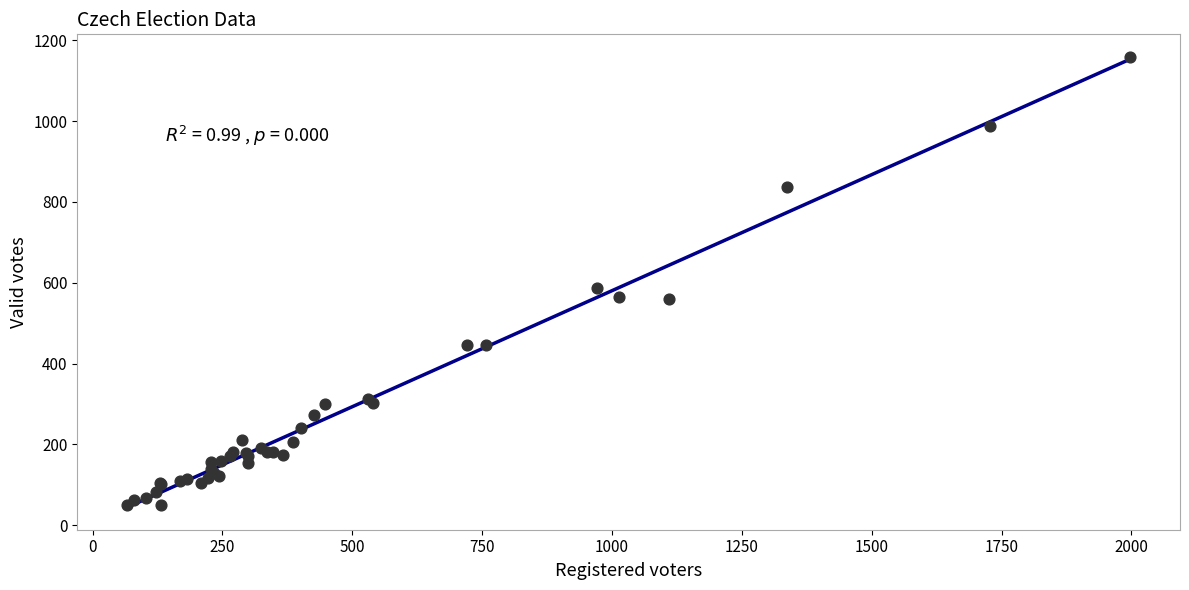

What Y value in the scatter plot is closest to 604?

587